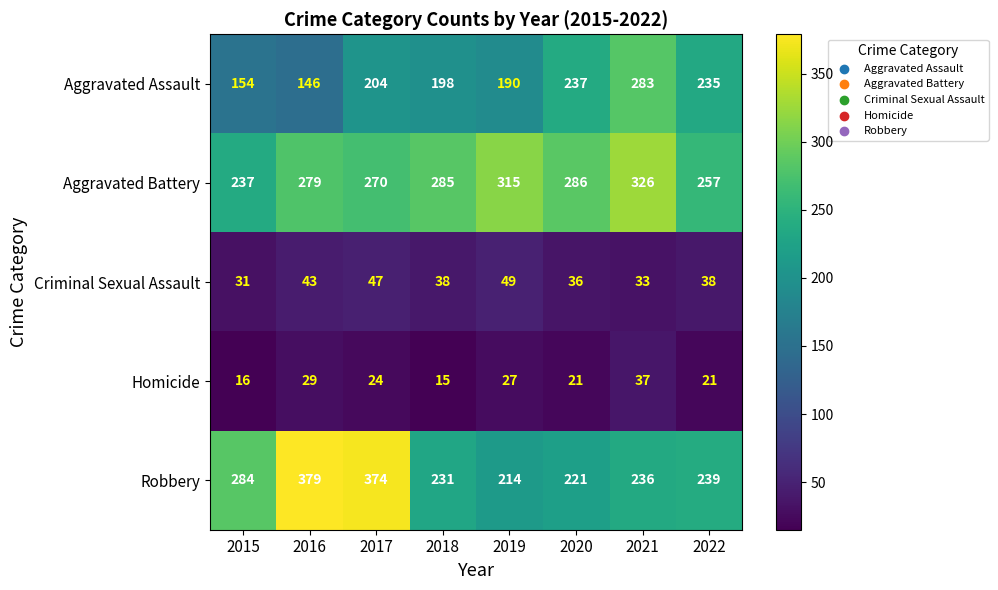

The value of Aggravated Assault at 2022 is 114. True or false?

False